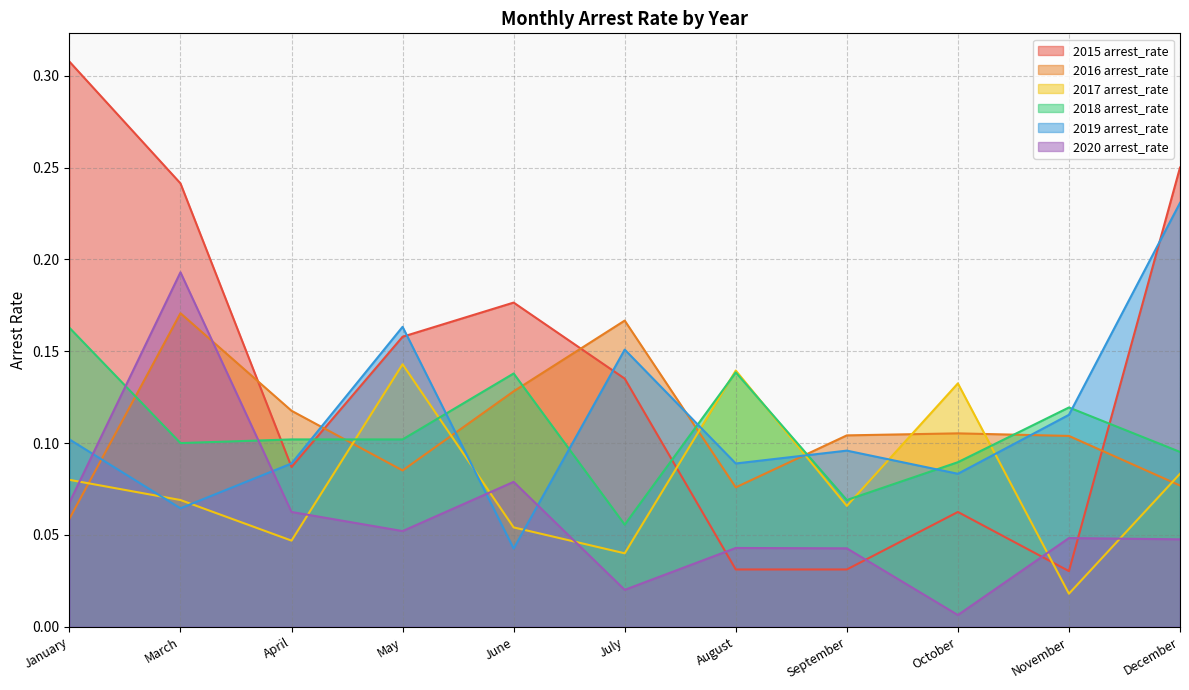

At which label is 2018 arrest_rate closest to 0?

July